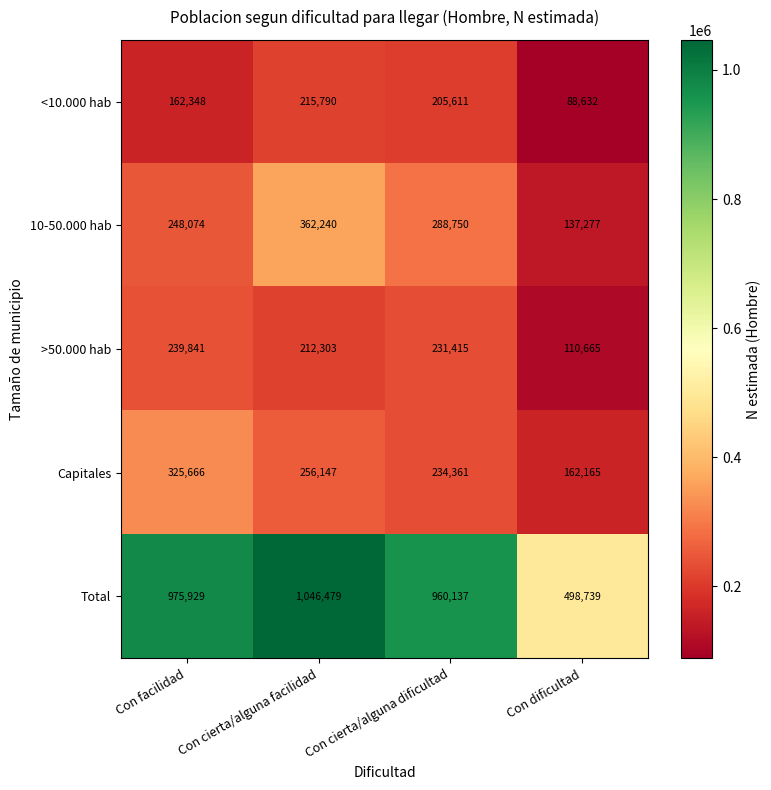

Between Con cierta/alguna dificultad and Con dificultad, which series saw the biggest shift?

Total